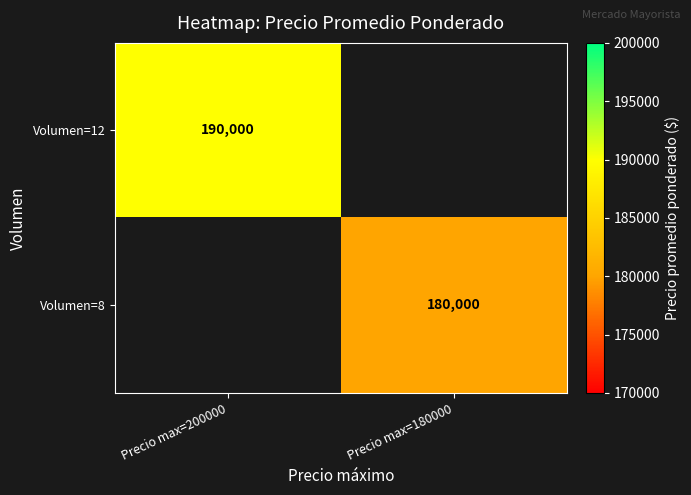

The Volumen=12 series shows 190000 at Precio max=200000. True or false?

True